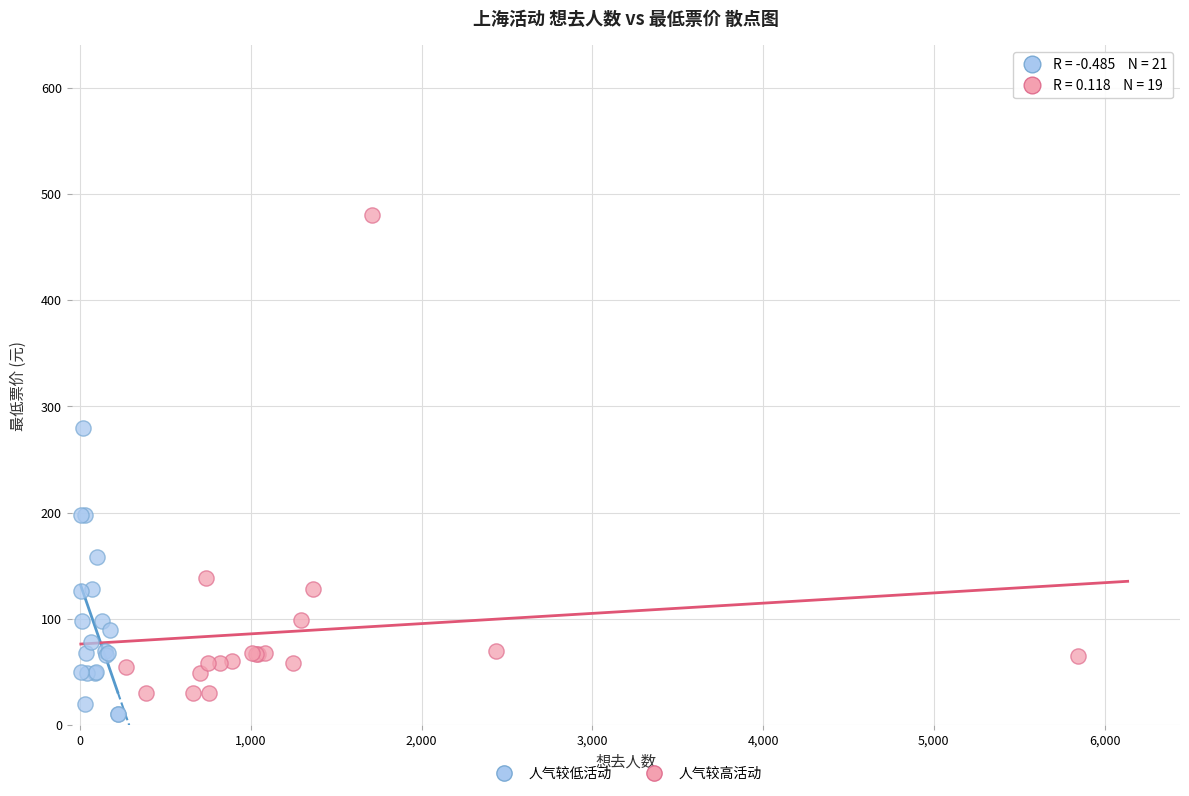

Which series reaches the maximum Y coordinate?

人气较高活动